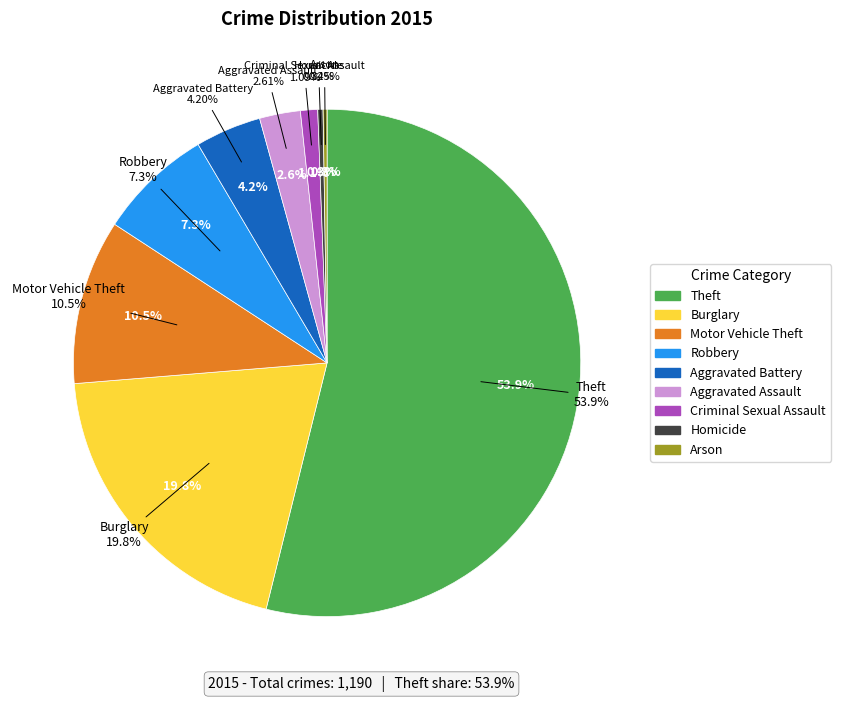

To the nearest percent, what is the average slice percentage?

11%